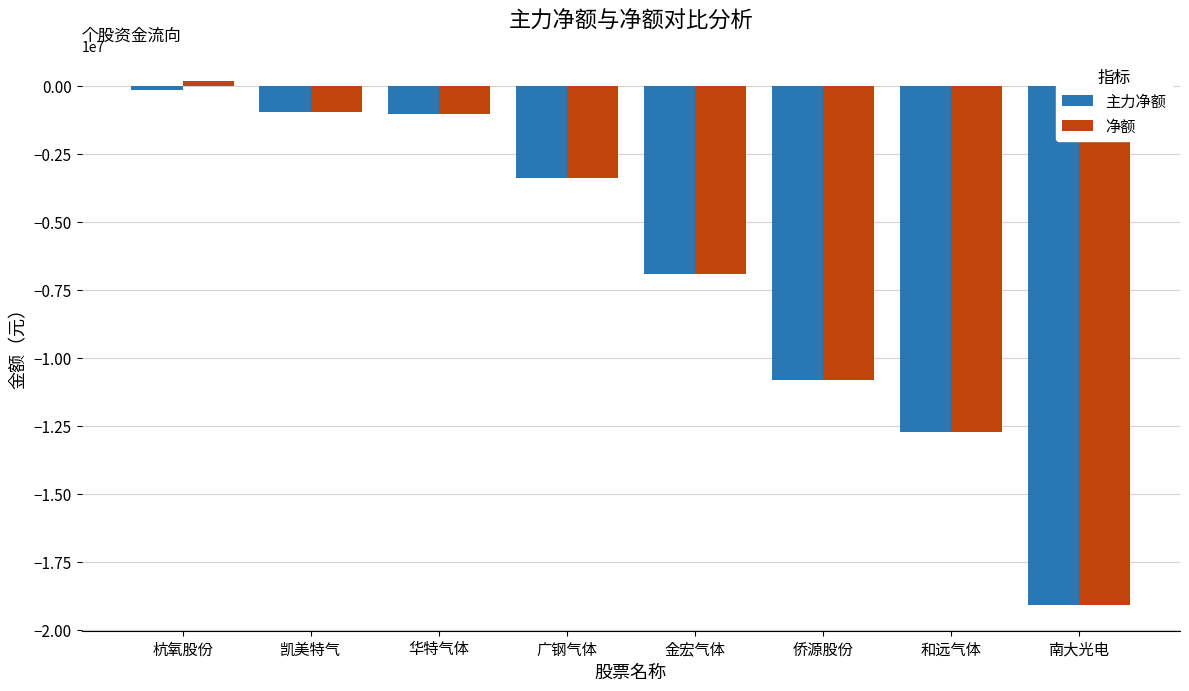

What position from the left is 侨源股份?

6